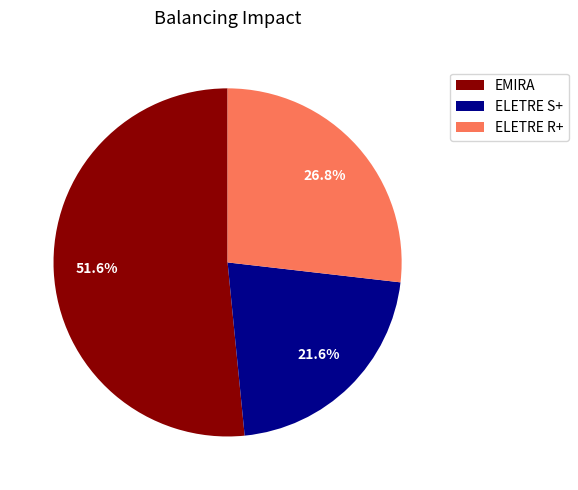

Which has a higher value, EMIRA or ELETRE S+?

EMIRA